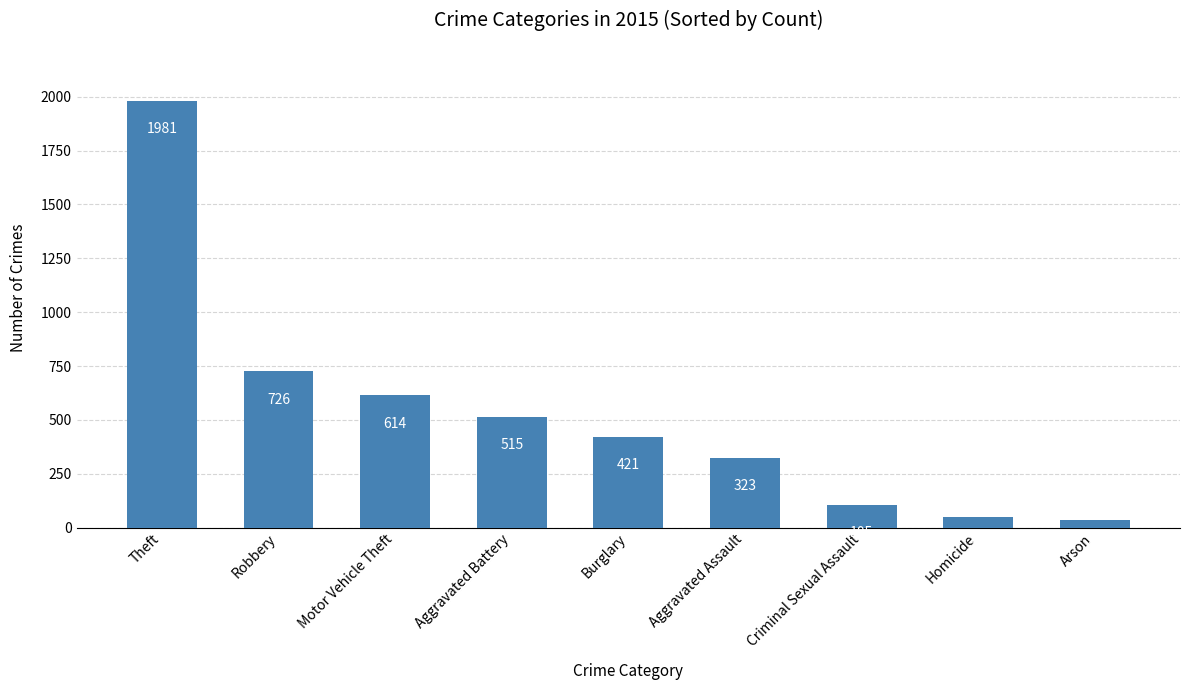

The chart shows a value of 487 at Robbery. True or false?

False